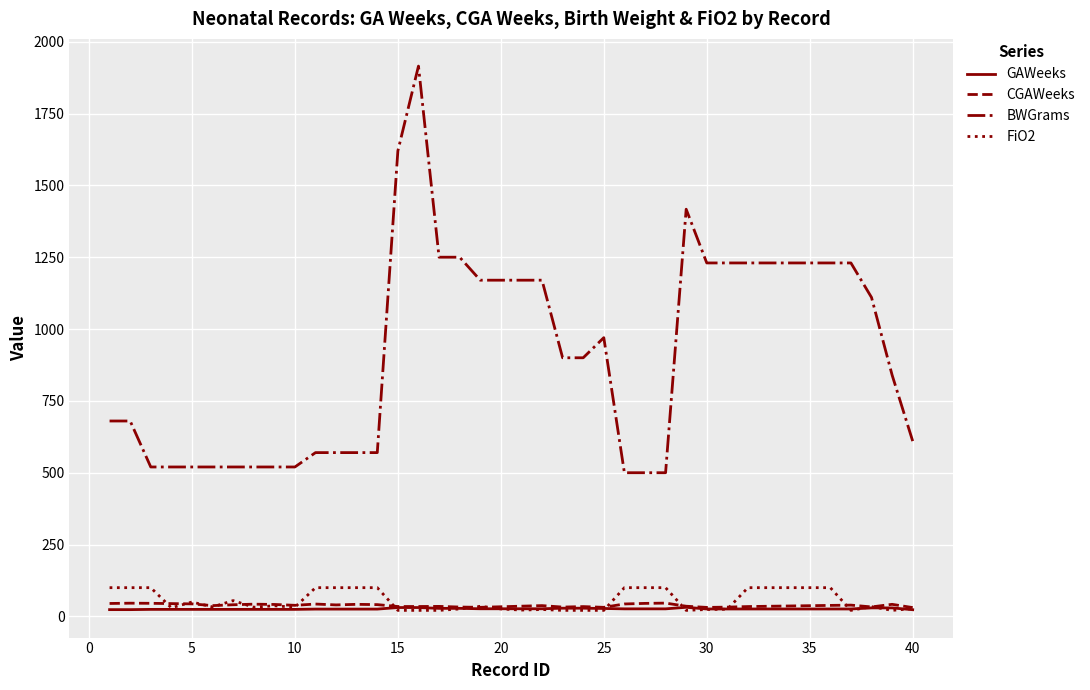

What is the maximum value for CGAWeeks?

46.3